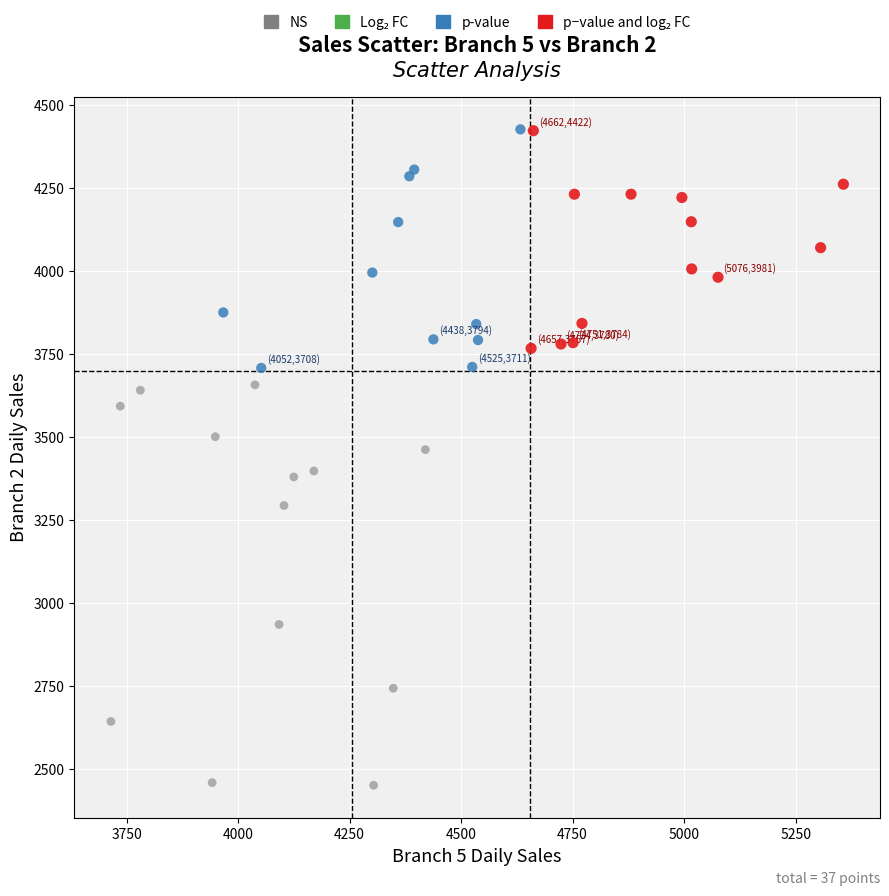

Which series contains the lowest Y value?

NS